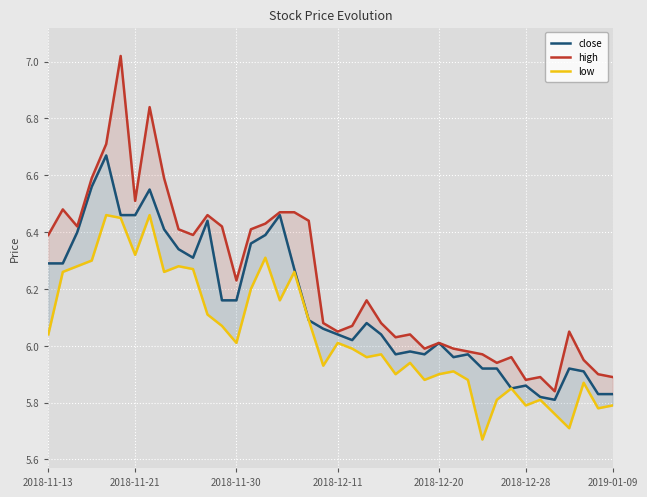

What value does the low series have at 30?

5.7